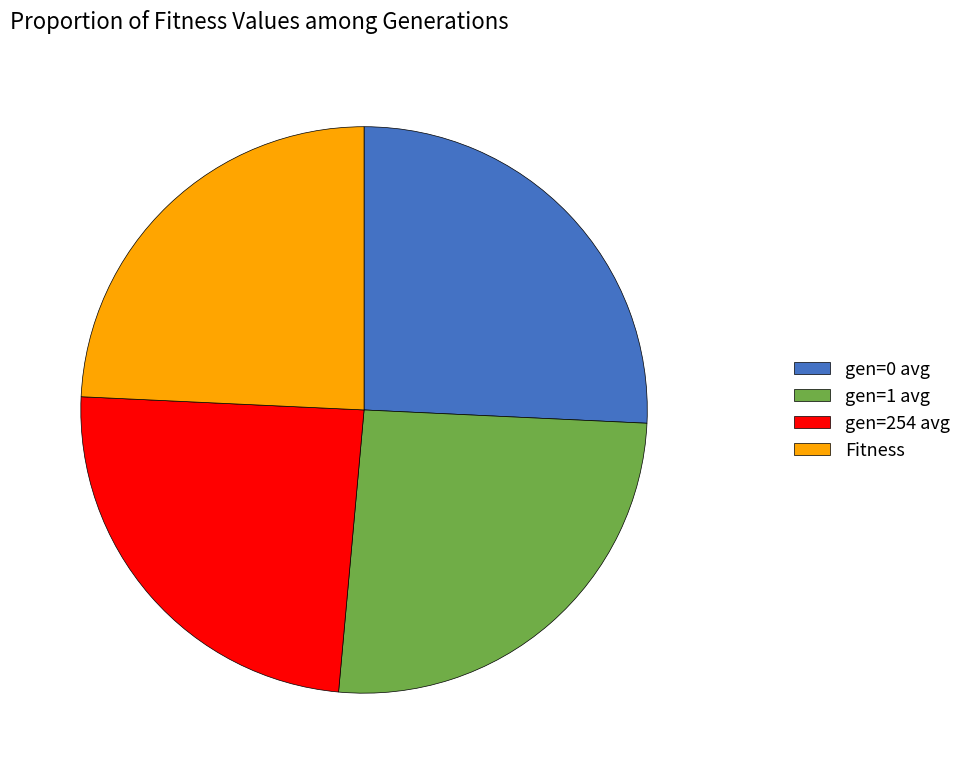

Is there any slice that represents more than half of the pie?

No